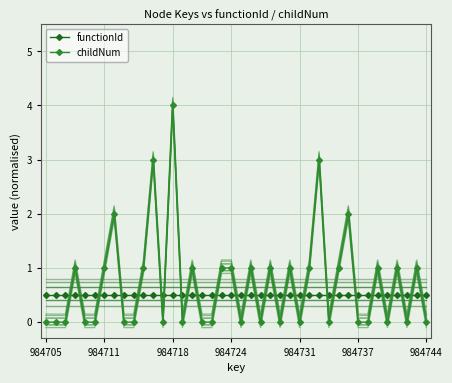

Which series has the largest range (max minus min)?

childNum